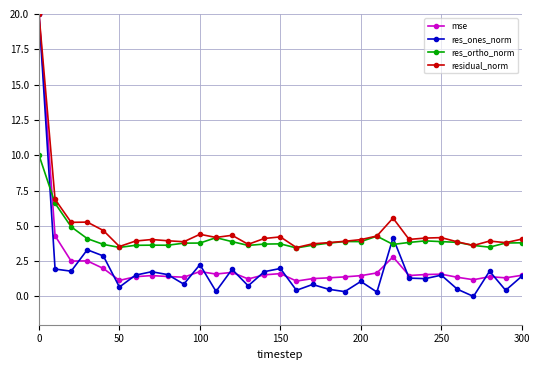

What is the value of the residual_norm point at the 4th from the left?

5.3